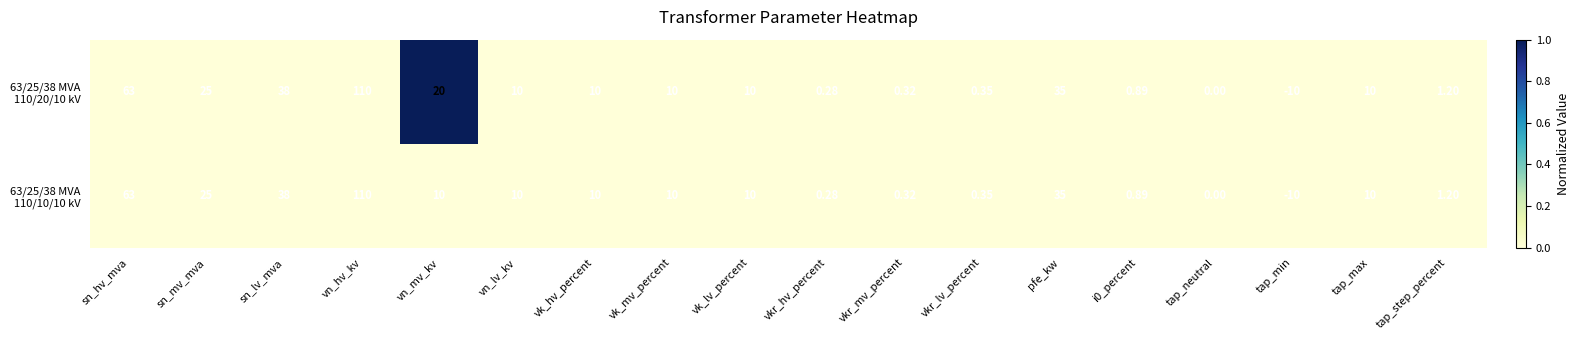

At which category does the chart reach its minimum across all series?

tap_min